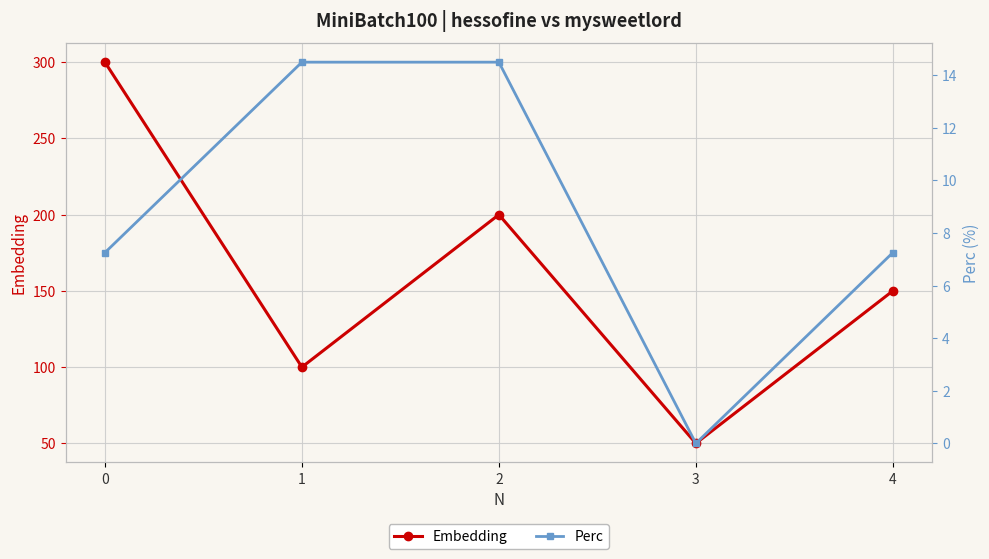

How many positive values does the Perc series have?

4